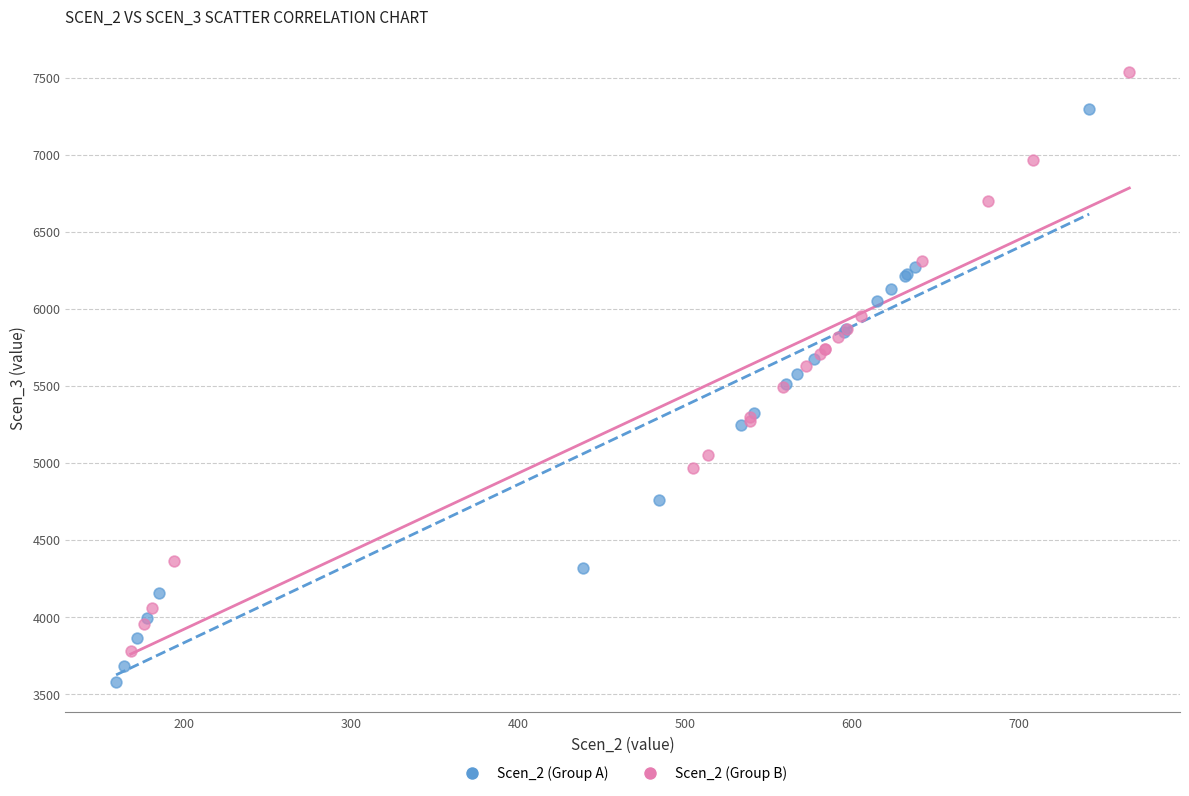

Which series contains the lowest Y value?

Scen_2 (Group A)